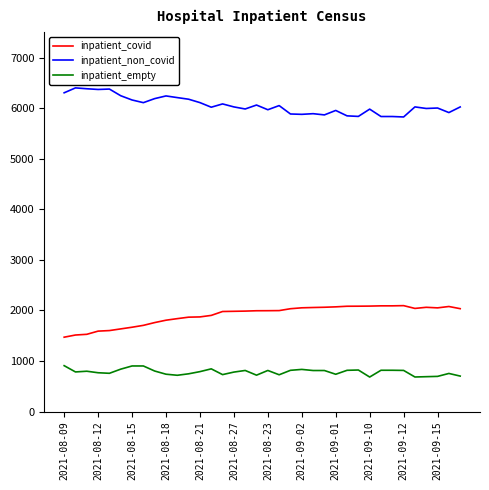

True or false: inpatient_covid and inpatient_empty intersect in this chart.

False